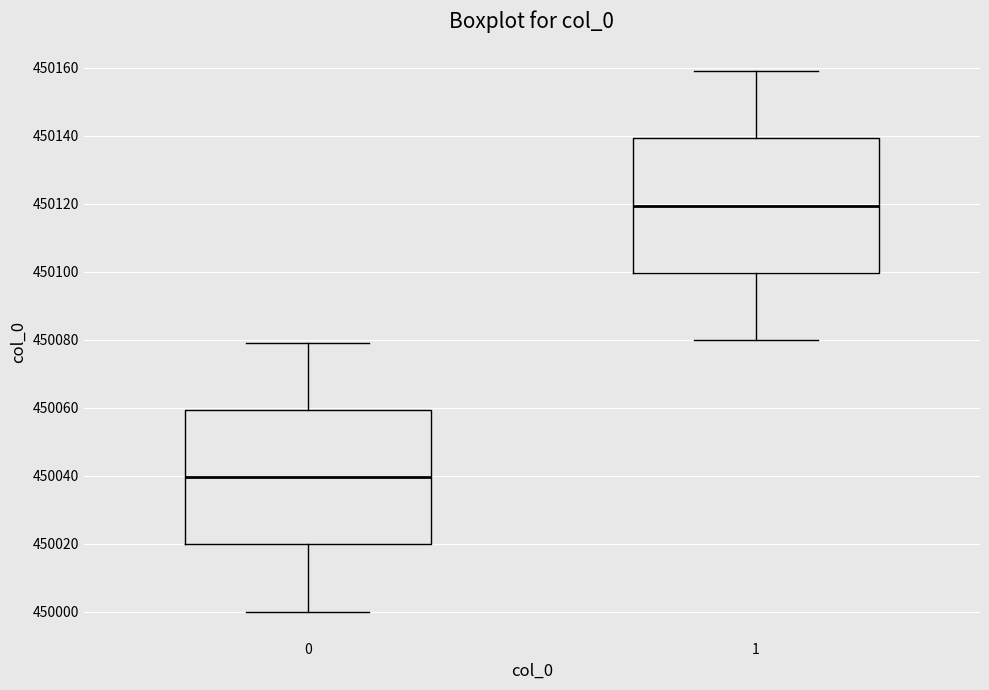

Which box's median line is the highest?

1